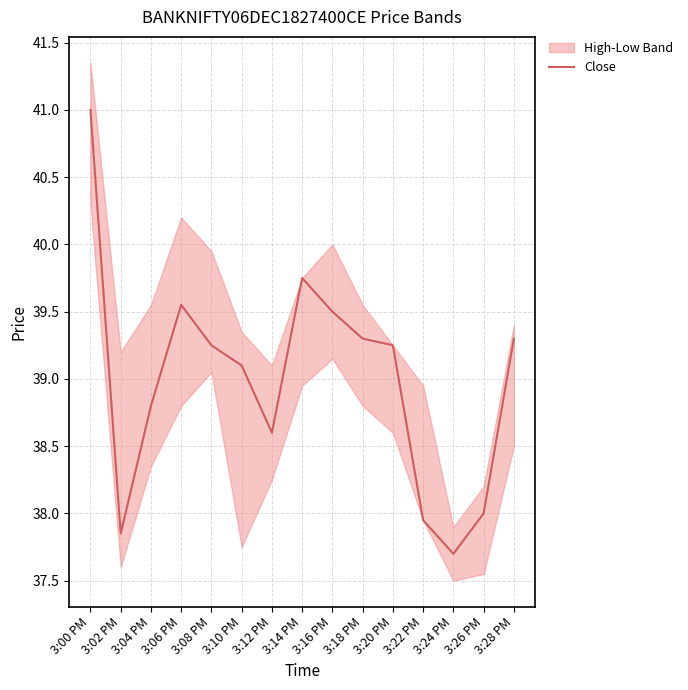

Reading left to right, list all the values displayed in this chart.

3:00 PM=41.0	3:02 PM=37.9	3:04 PM=38.8	3:06 PM=39.5	3:08 PM=39.2	3:10 PM=39.1	3:12 PM=38.6	3:14 PM=39.8	3:16 PM=39.5	3:18 PM=39.3	3:20 PM=39.2	3:22 PM=38.0	3:24 PM=37.7	3:26 PM=38.0	3:28 PM=39.3